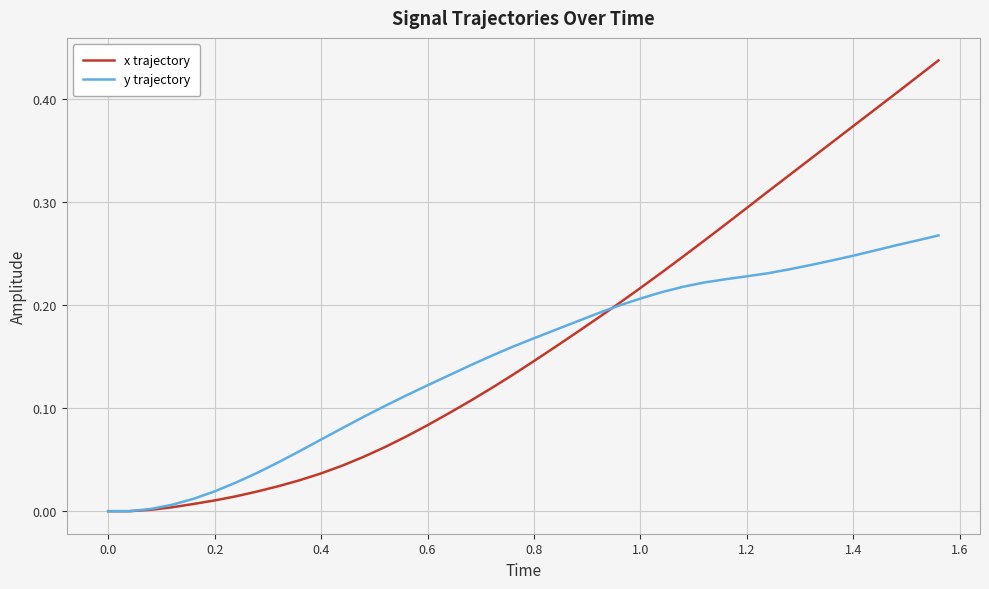

List the series in order of their overall mean, highest first.

x trajectory, y trajectory